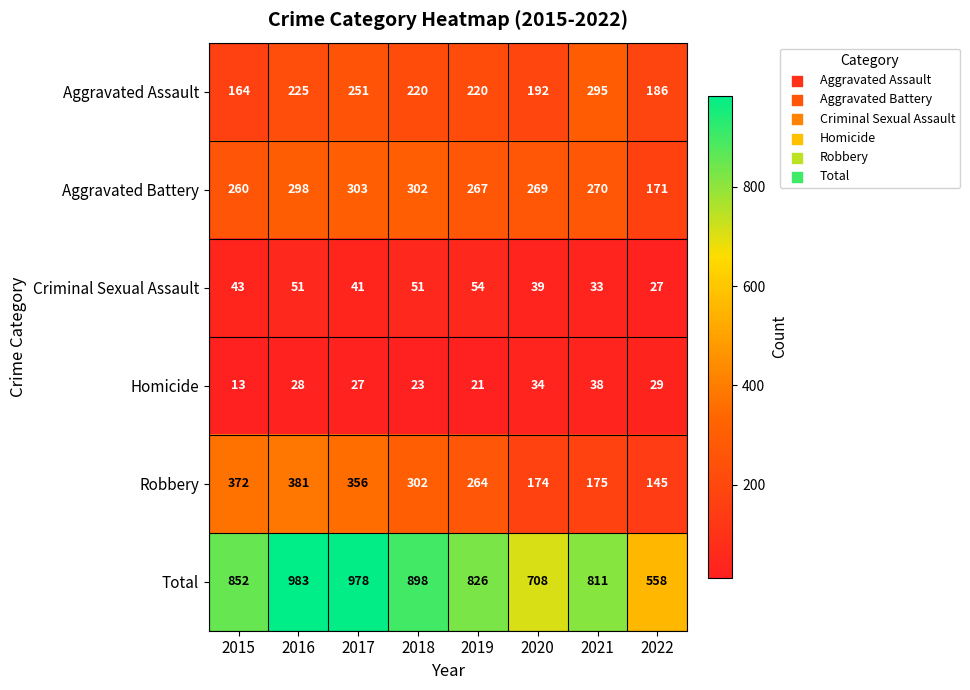

Which series has the largest total across all categories?

Total